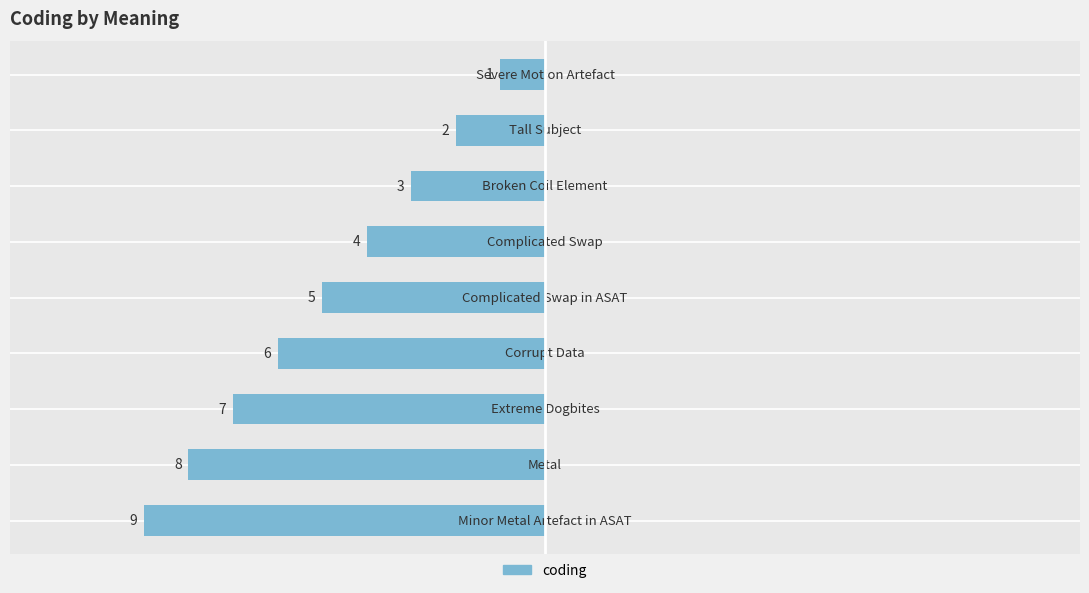

How many bars are there in total?

9